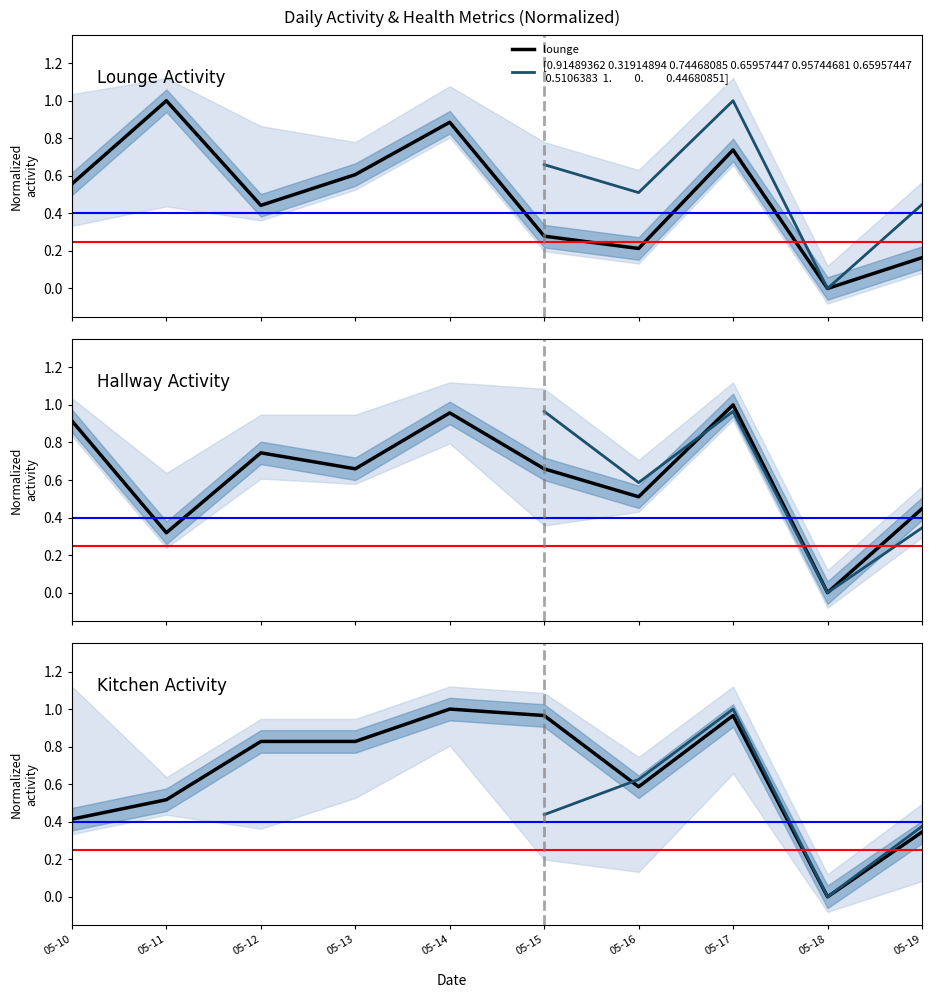

What is the sum of the kitchen values at 05-13 and 05-14?

1.8